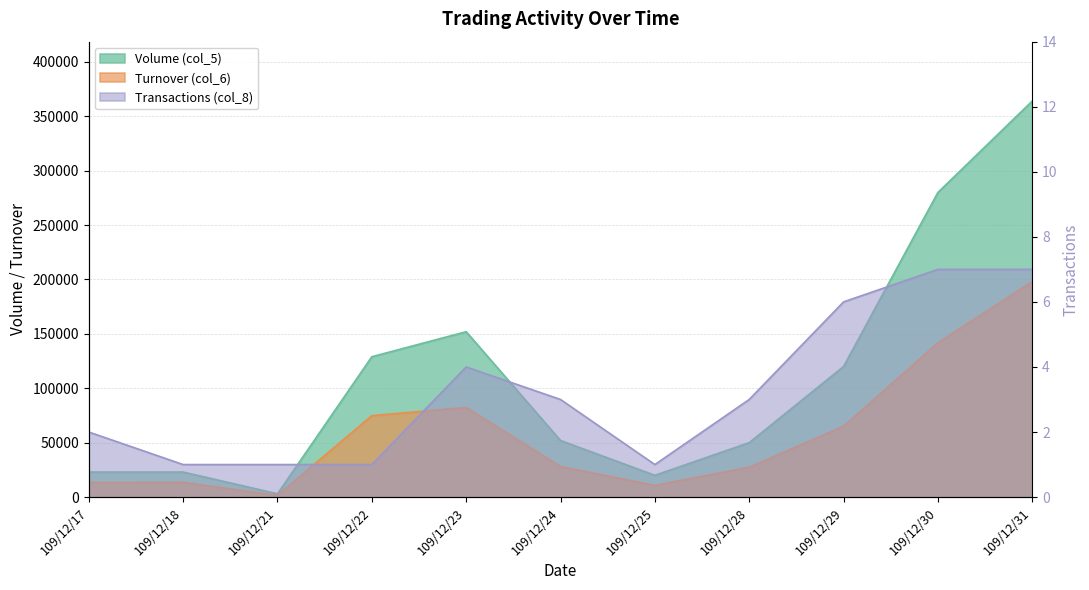

What are all the series names shown in the legend?

Volume (col_5), Turnover (col_6), Transactions (col_8)